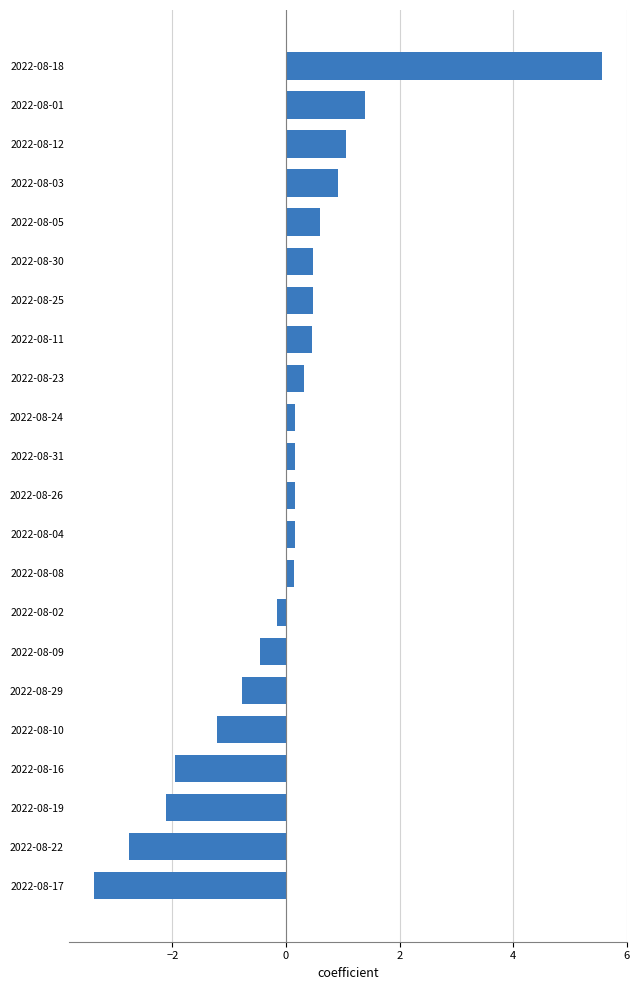

Which has a higher value, 2022-08-10 or 2022-08-19?

2022-08-10